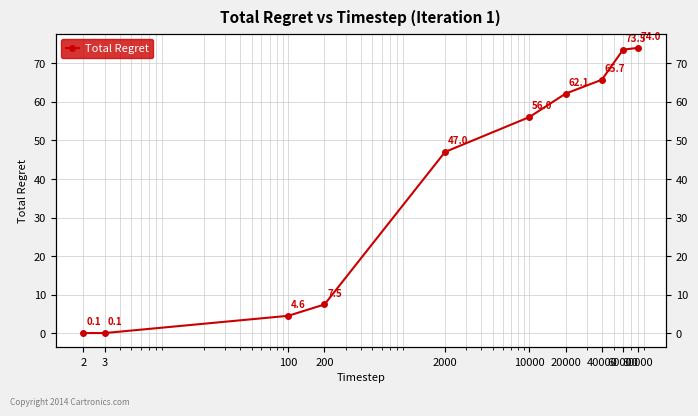

Between 60000 and 10000, which is larger?

60000